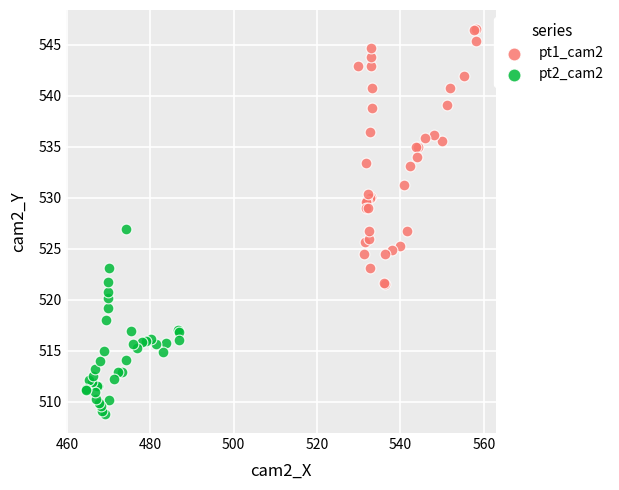

Which series reaches the maximum Y coordinate?

pt1_cam2